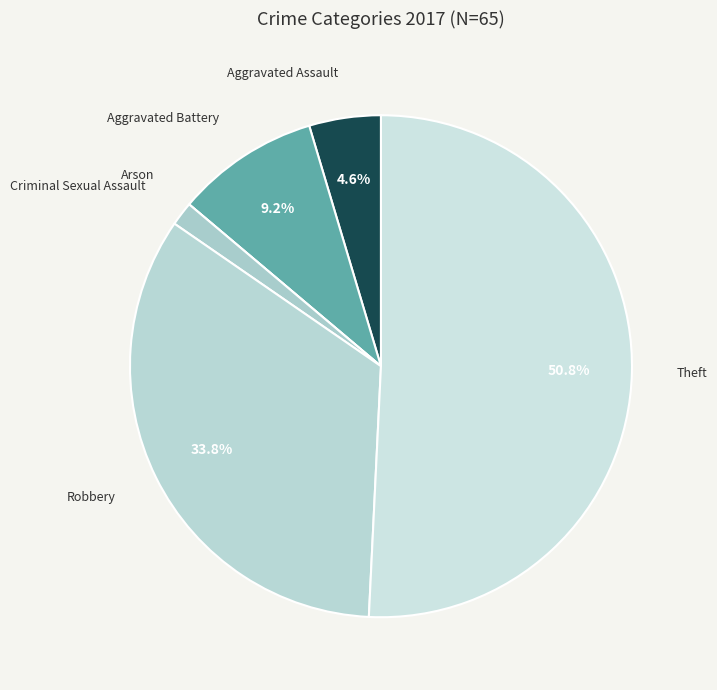

Is there a majority slice in this chart?

Yes